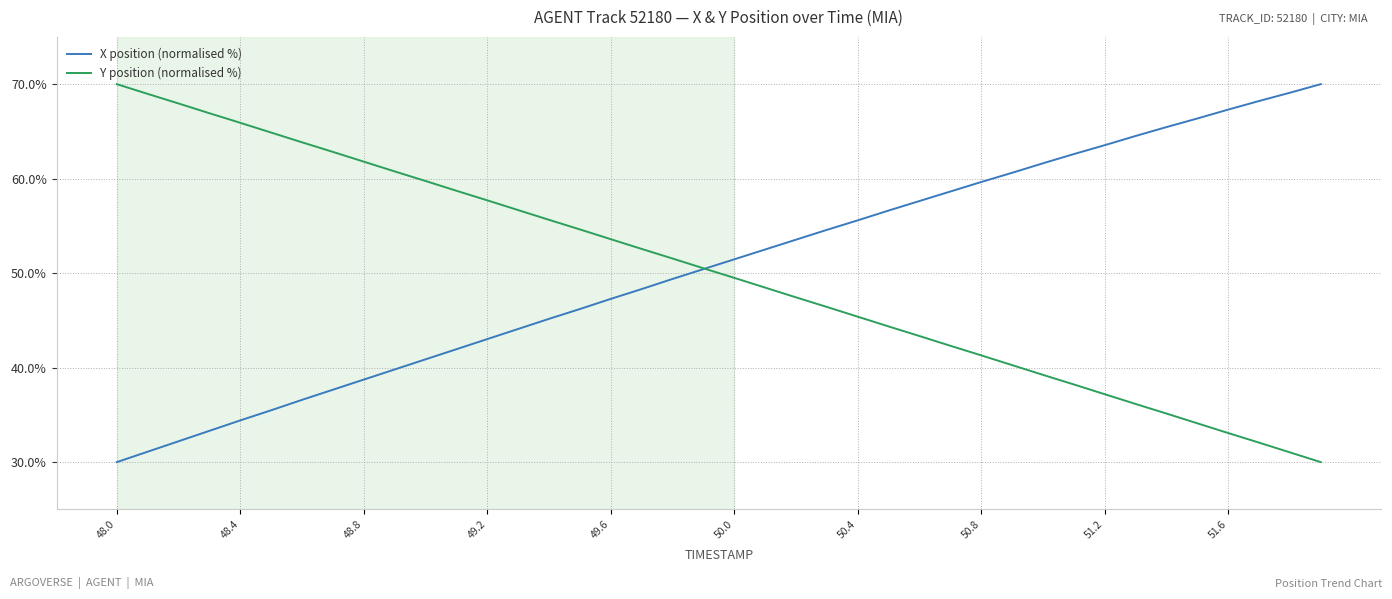

What is the highest value of the Y position (normalised %) series?

70.0